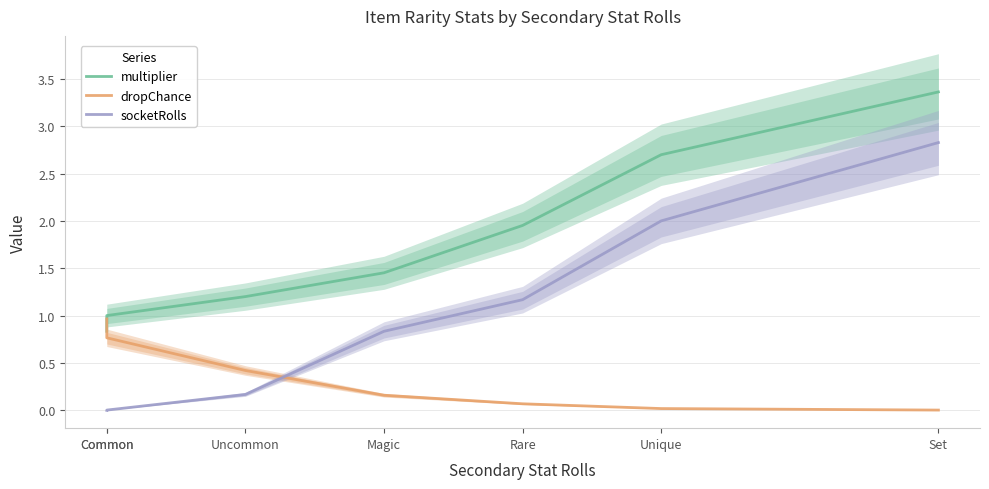

What is the maximum value for dropChance?

1.0